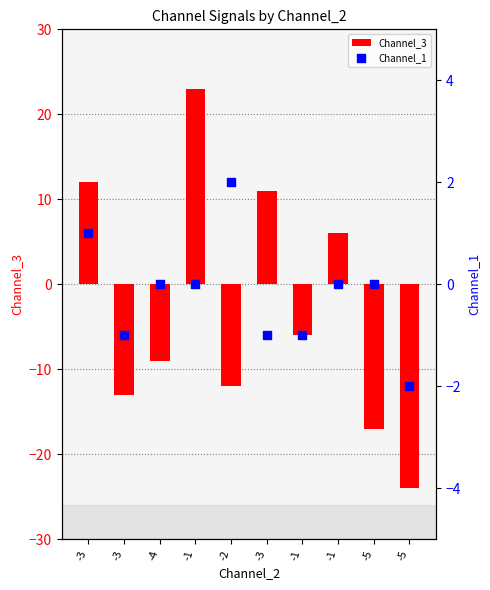

Which series has the widest spread of Y values?

Channel_3